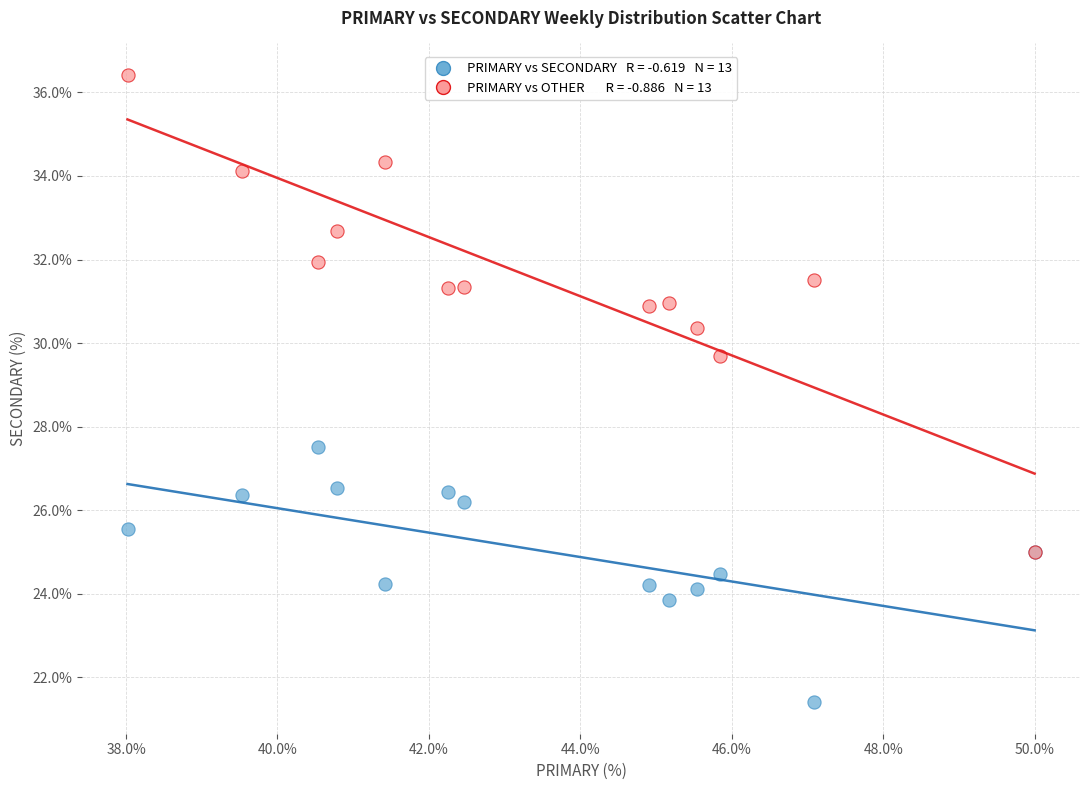

Across all series, what Y value is closest to 28?

27.5